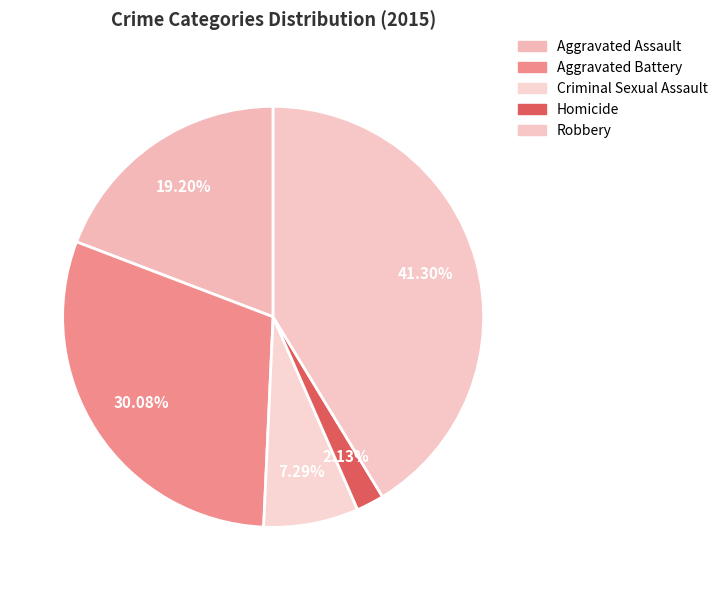

Rank the categories by value from lowest to highest.

Homicide, Criminal Sexual Assault, Aggravated Assault, Aggravated Battery, Robbery